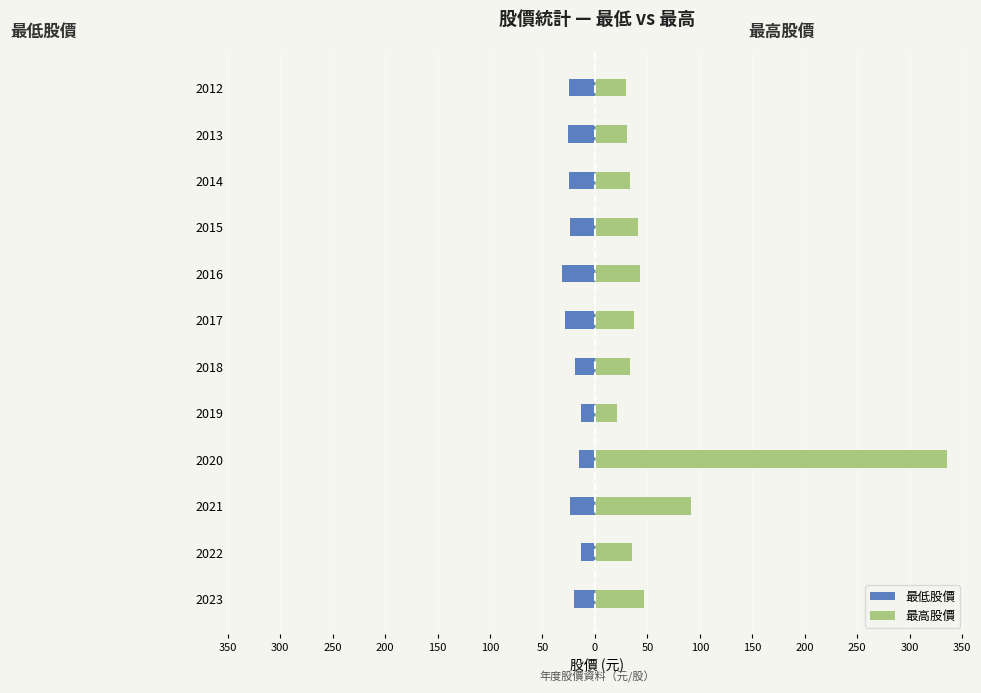

List the series in order of their peak value, highest first.

最高股價, 最低股價